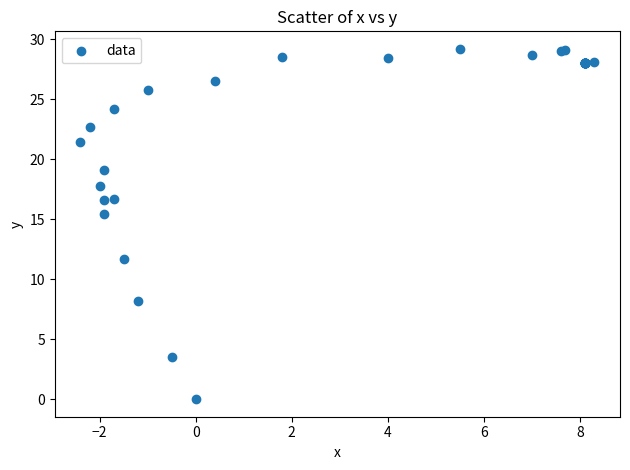

What Y value in the scatter plot is closest to 14?

15.4